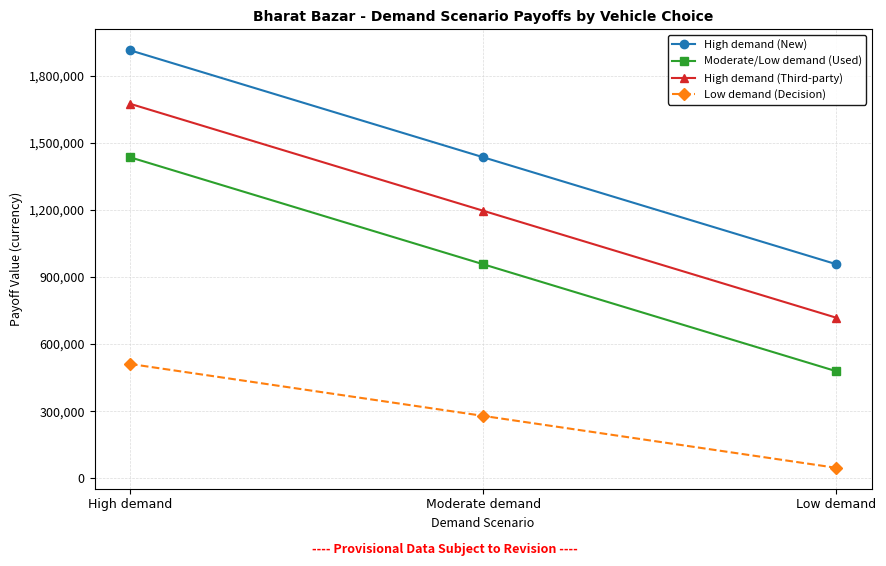

How many data points in High demand (Third-party) are less than 1196875?

1